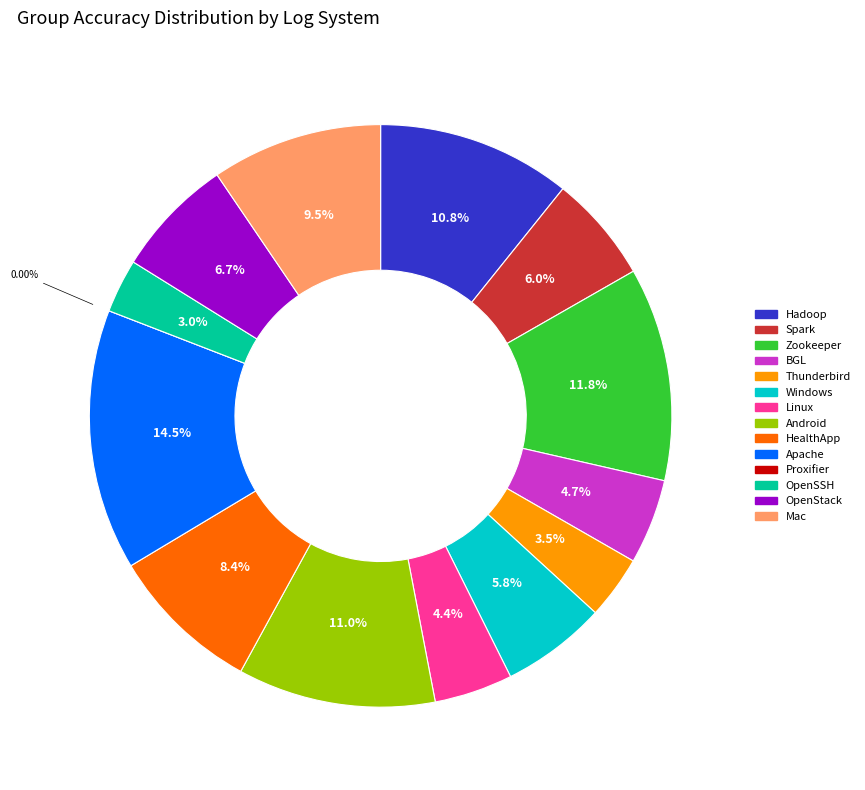

Is the sum of OpenStack and HealthApp greater than half?

No